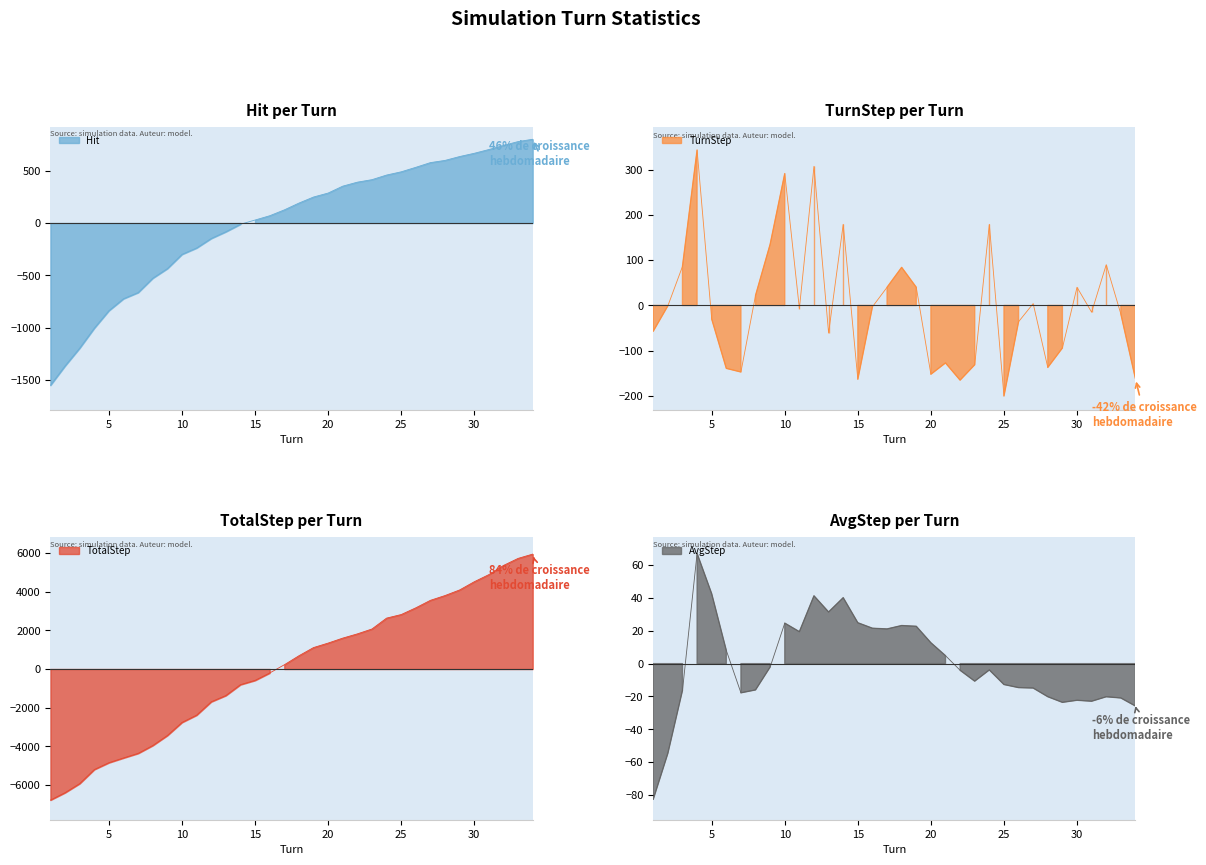

In TurnStep, how many points are lower than both neighbors (excluding endpoints)?

9